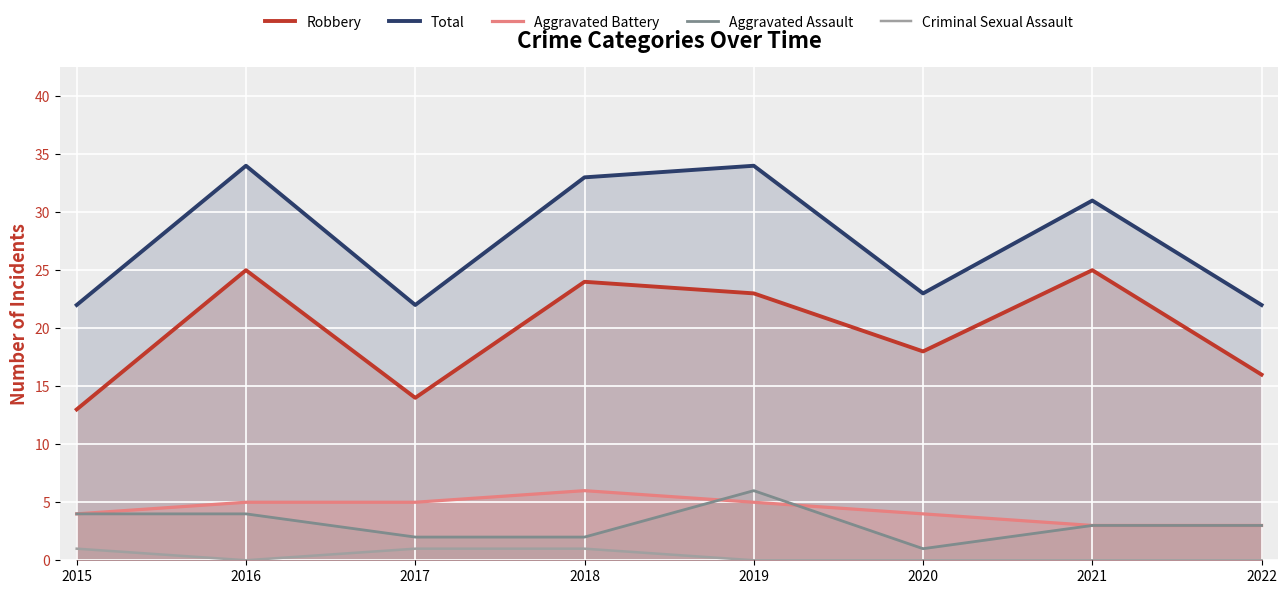

Reading left to right, extract all data points from this chart.

Robbery: 2015=13	2016=25	2017=14	2018=24	2019=23	2020=18	2021=25	2022=16
Total: 2015=22	2016=34	2017=22	2018=33	2019=34	2020=23	2021=31	2022=22
Aggravated Battery: 2015=4	2016=5	2017=5	2018=6	2019=5	2020=4	2021=3	2022=3
Aggravated Assault: 2015=4	2016=4	2017=2	2018=2	2019=6	2020=1	2021=3	2022=3
Criminal Sexual Assault: 2015=1	2016=0	2017=1	2018=1	2019=0	2020=0	2021=0	2022=0